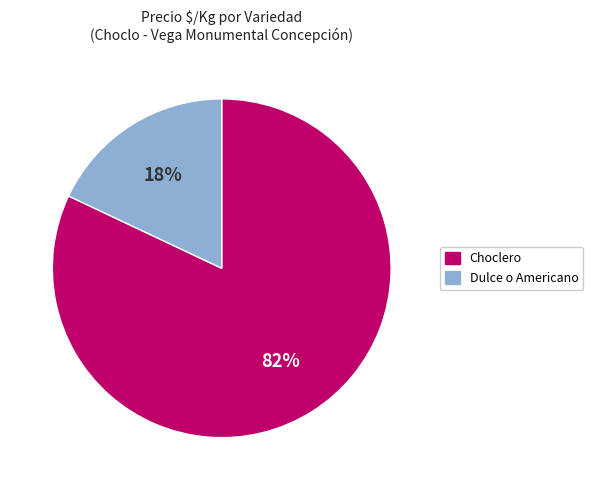

To the nearest percent, what is the difference between the Dulce o Americano and Choclero slice percentages?

64%